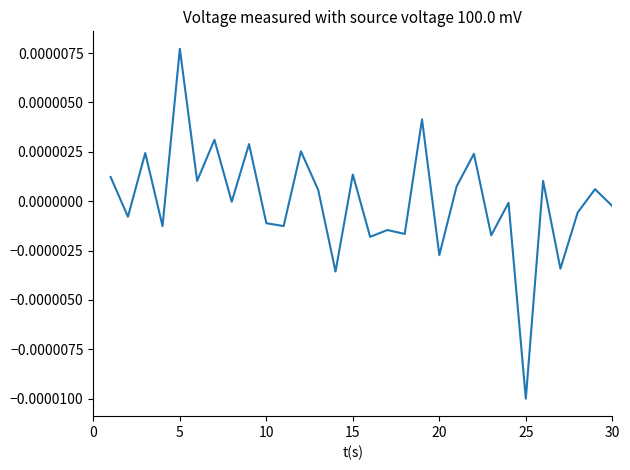

Which label corresponds to the largest value in the chart?

5